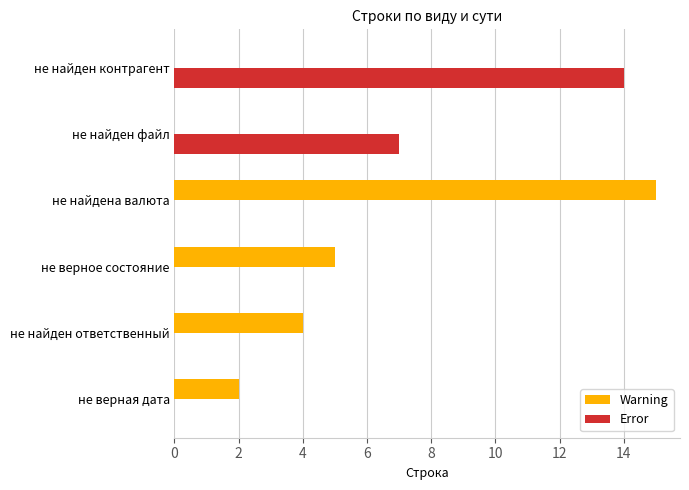

What is the maximum value shown in the chart?

15